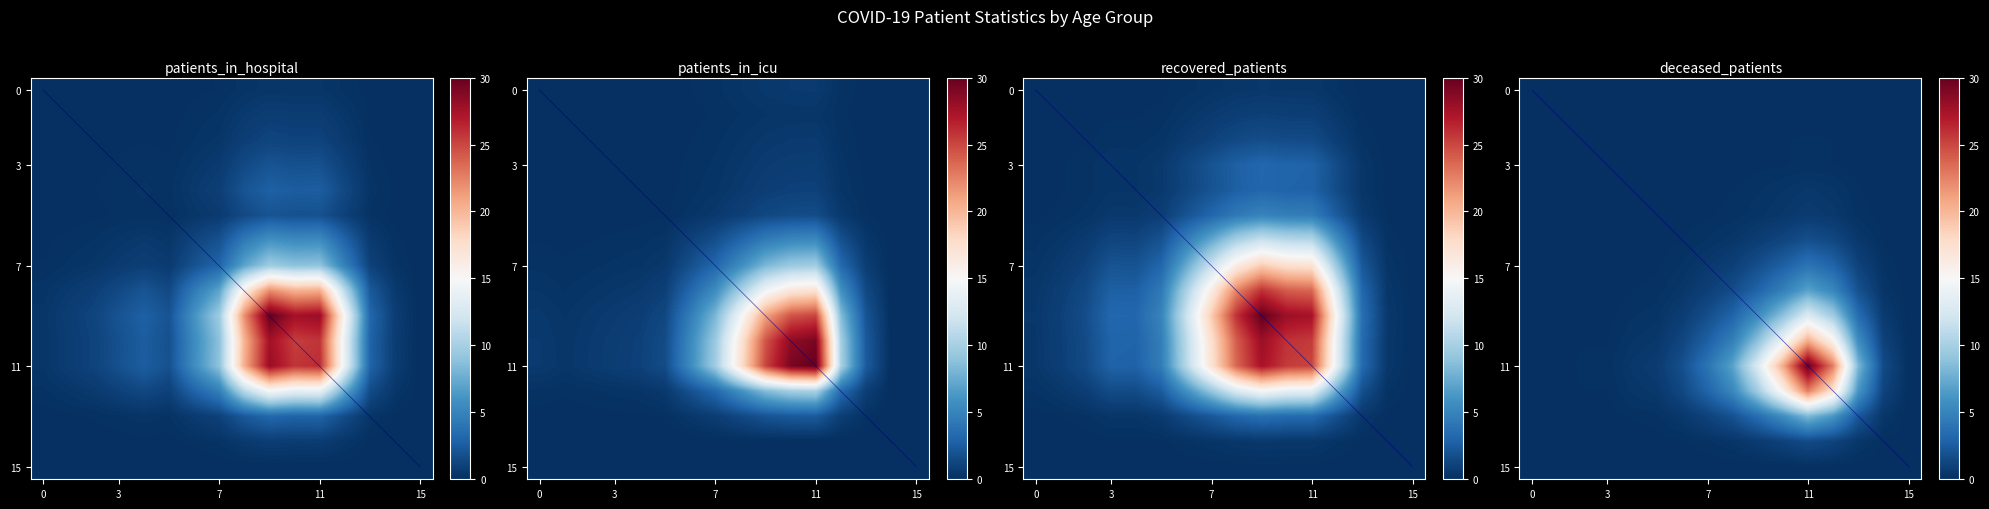

What is the maximum value shown in the chart?

30.0